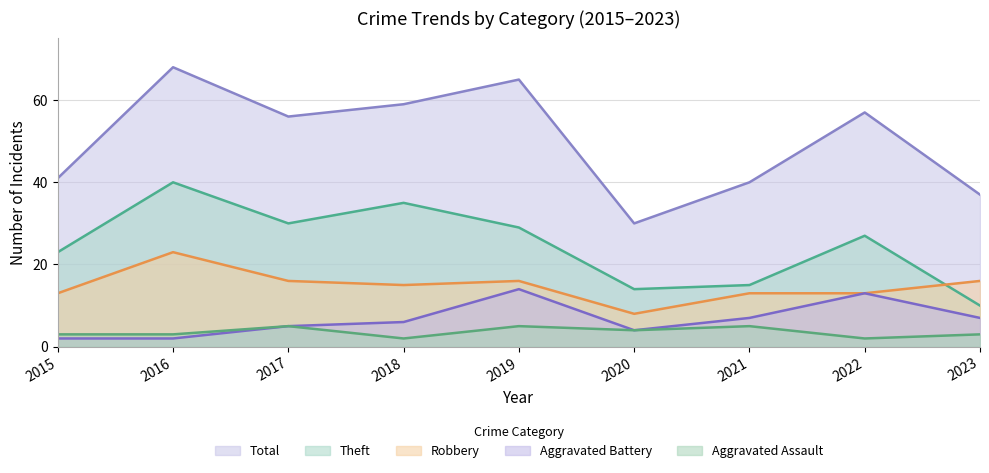

What is the difference between the highest and lowest values at 2022?

55